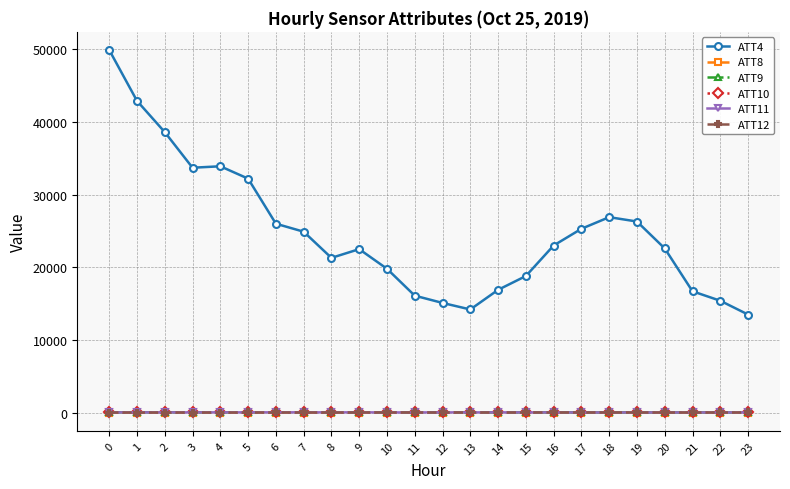

What value does the ATT12 series have at 21?

25.9